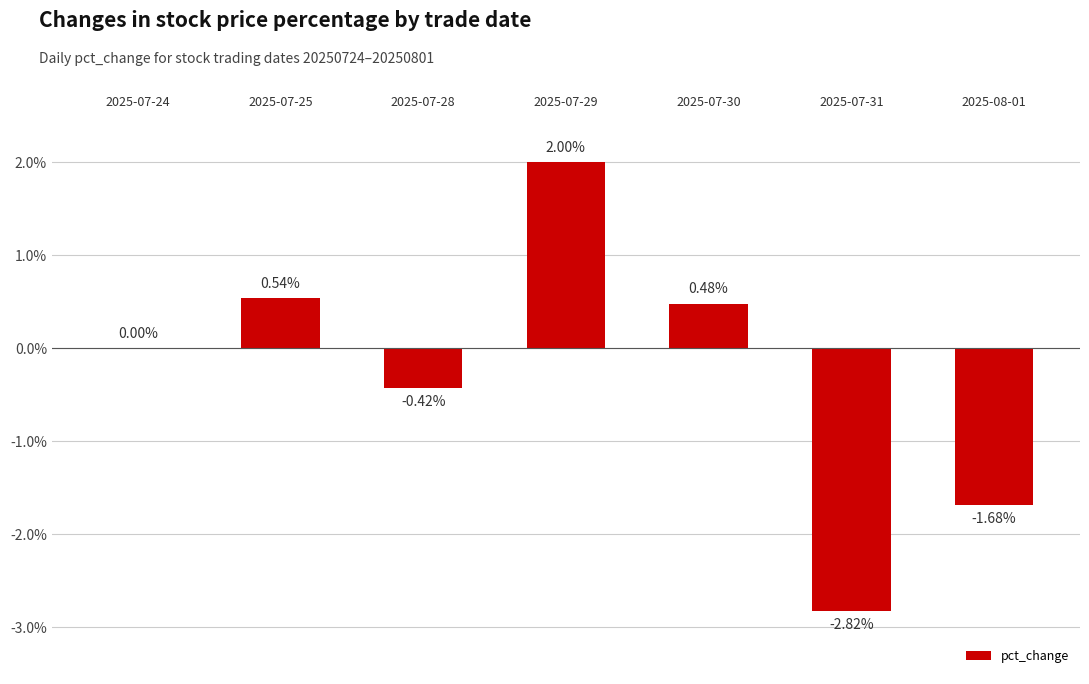

Count the number of categories in the chart.

7